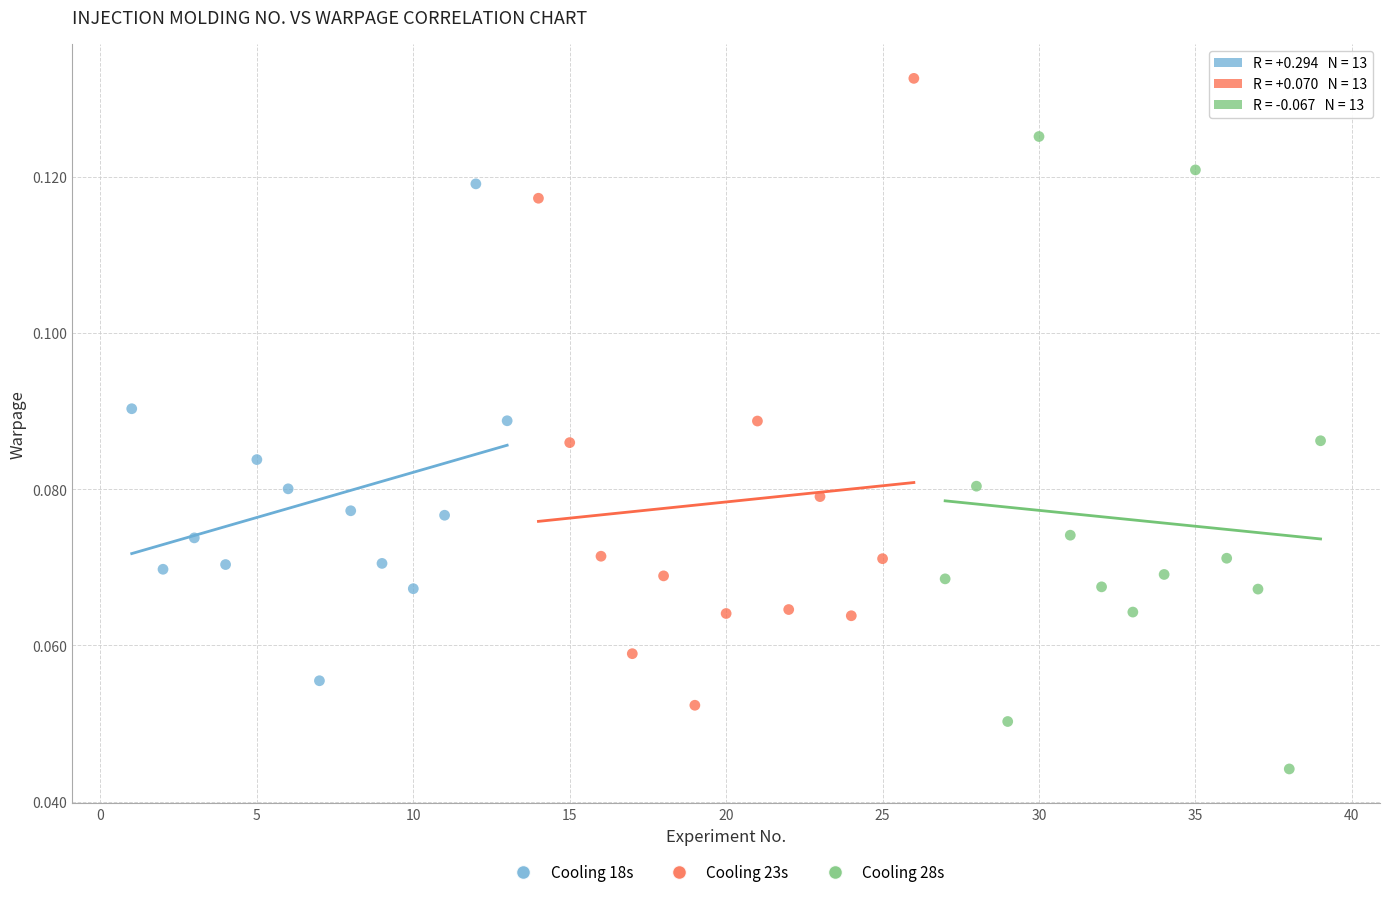

Which series reaches the maximum Y coordinate?

Cooling 23s